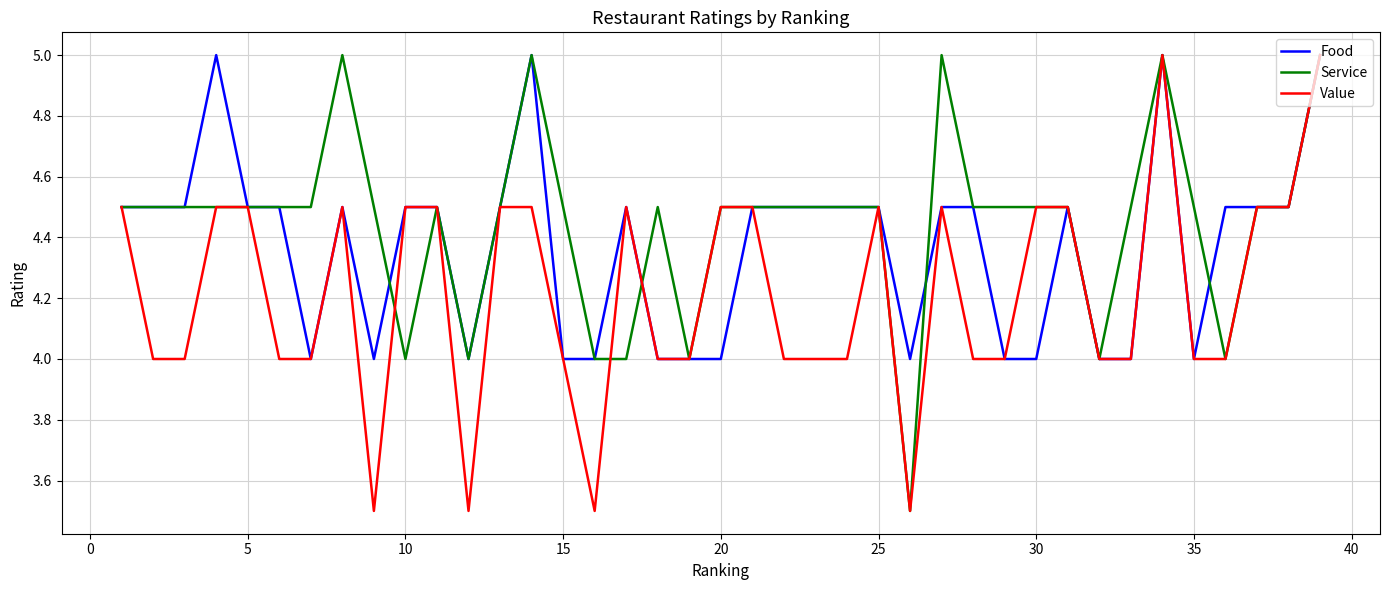

Is this an area chart (filled region under the line)?

No